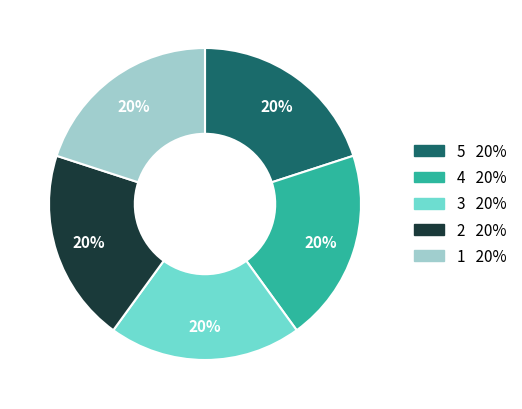

Is there a majority slice in this chart?

No